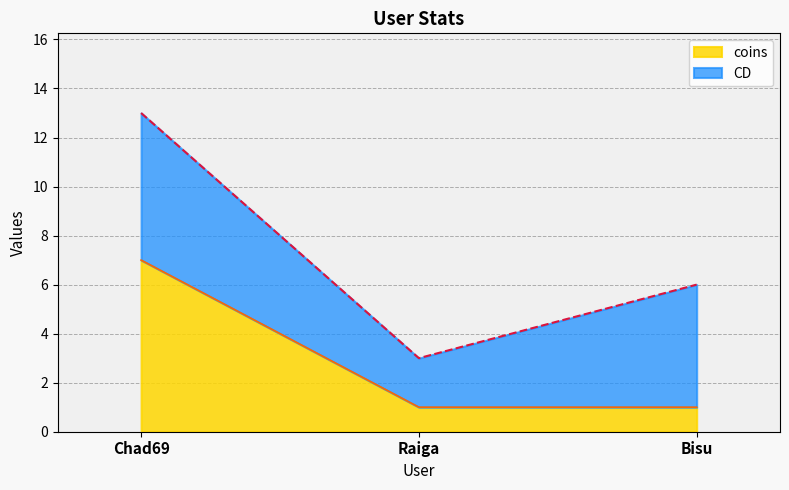

What is the smallest value displayed?

1